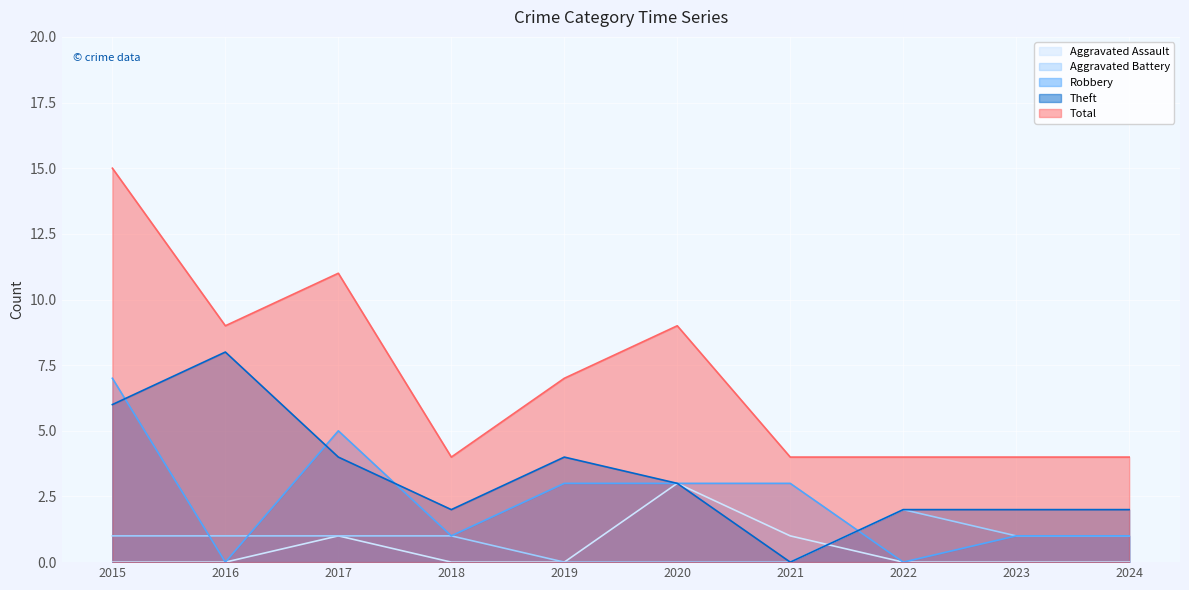

Which series has the widest spread of values?

Total